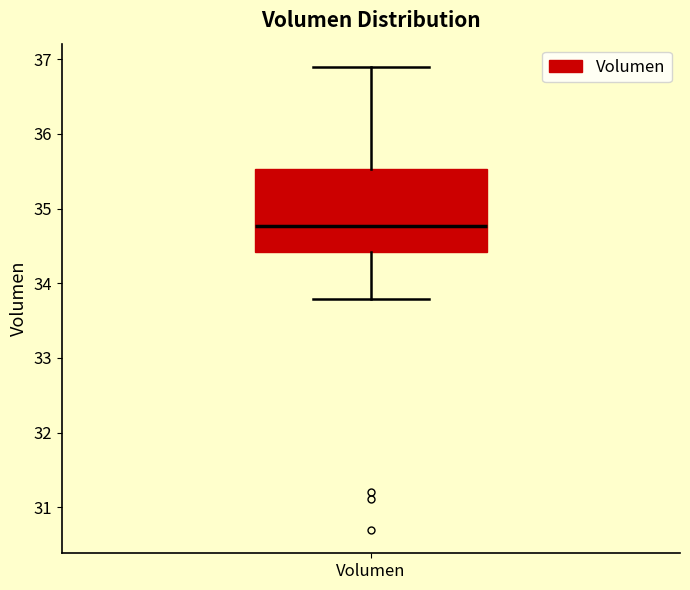

Transcribe this box plot: give where the median line is, the range the box spans, and where the two whiskers end, as read against the y-axis. The values are not printed on the chart, so give them approximately, as read against the axis.

median 34.8, box 34.4 to 35.5, whiskers 33.8 to 36.9